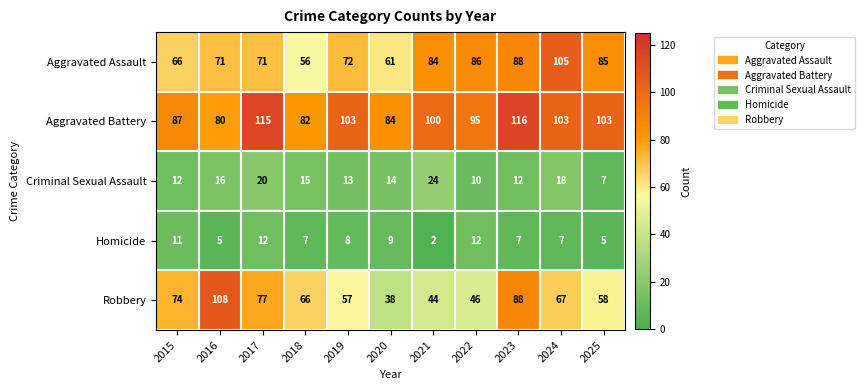

What is the average value of the Aggravated Assault series?

77